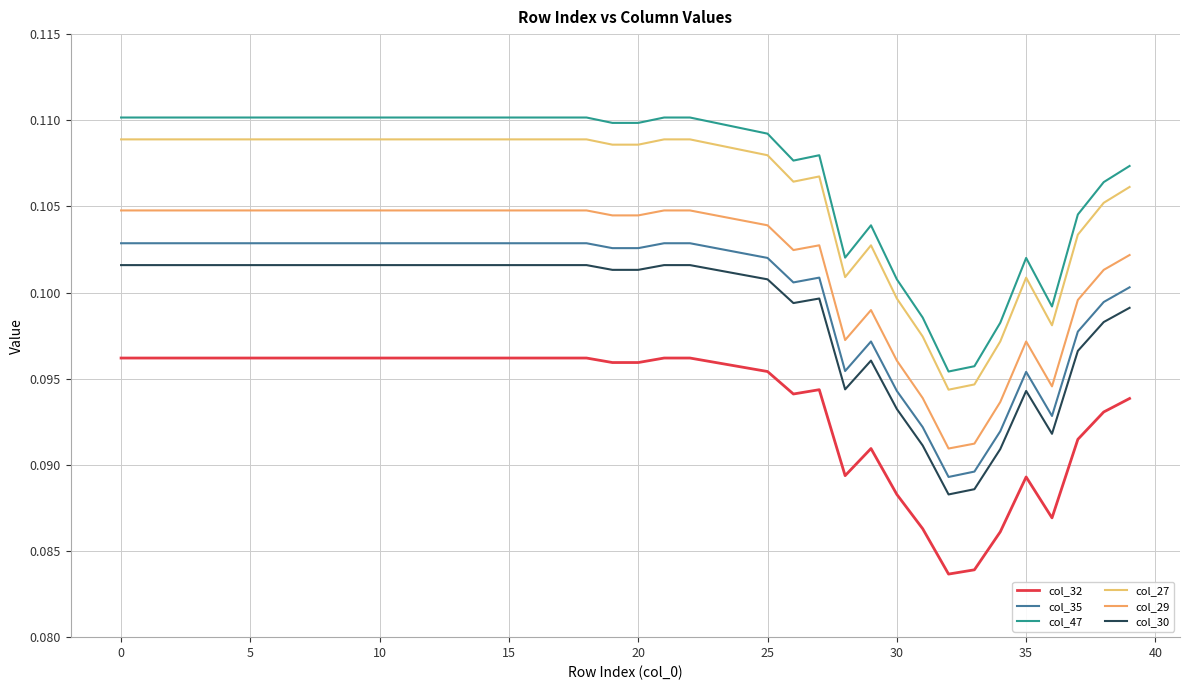

What is the label of the 25th point from the right?

15